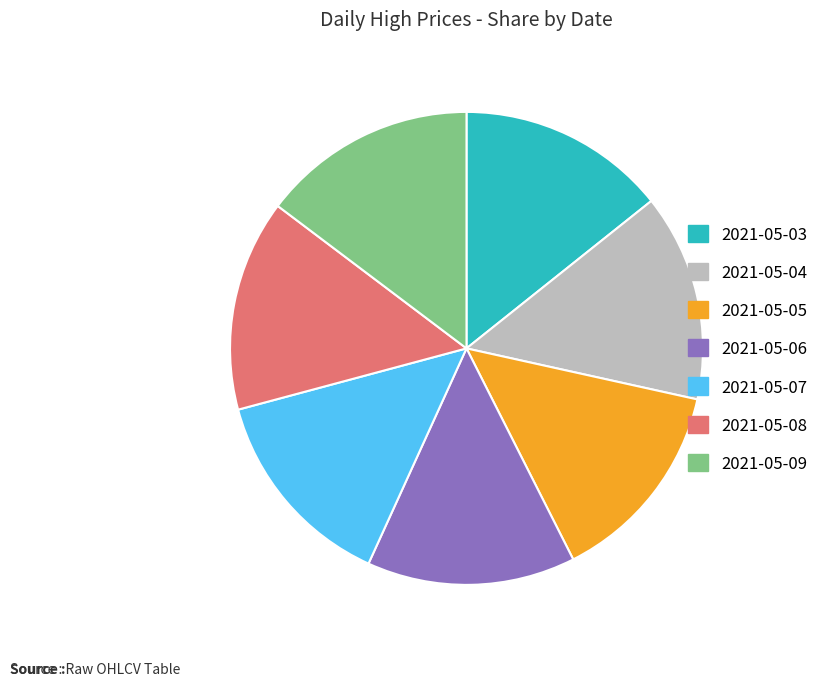

Is there a majority slice in this chart?

No